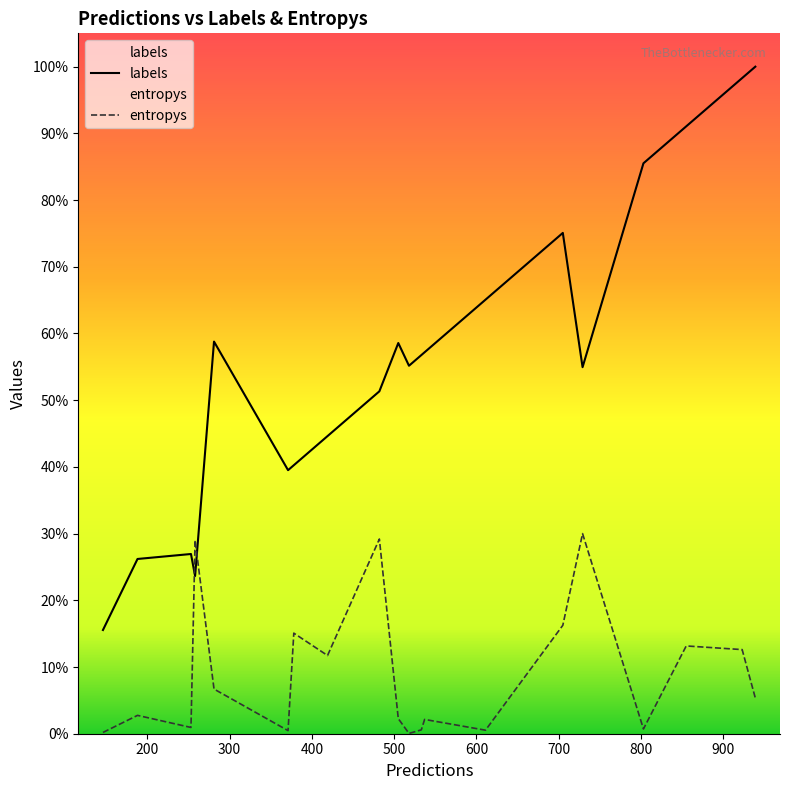

Does the chart display data point markers on the line(s)?

No